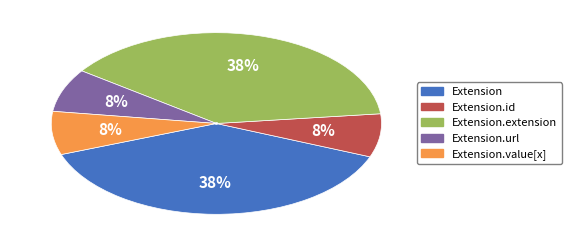

Is it true that Extension.extension is 30% of the pie?

False